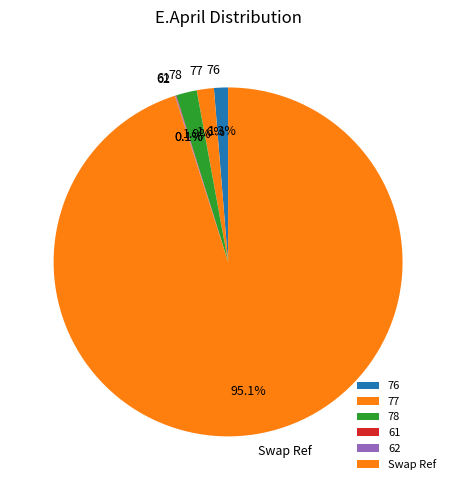

Is there a majority slice in this chart?

Yes